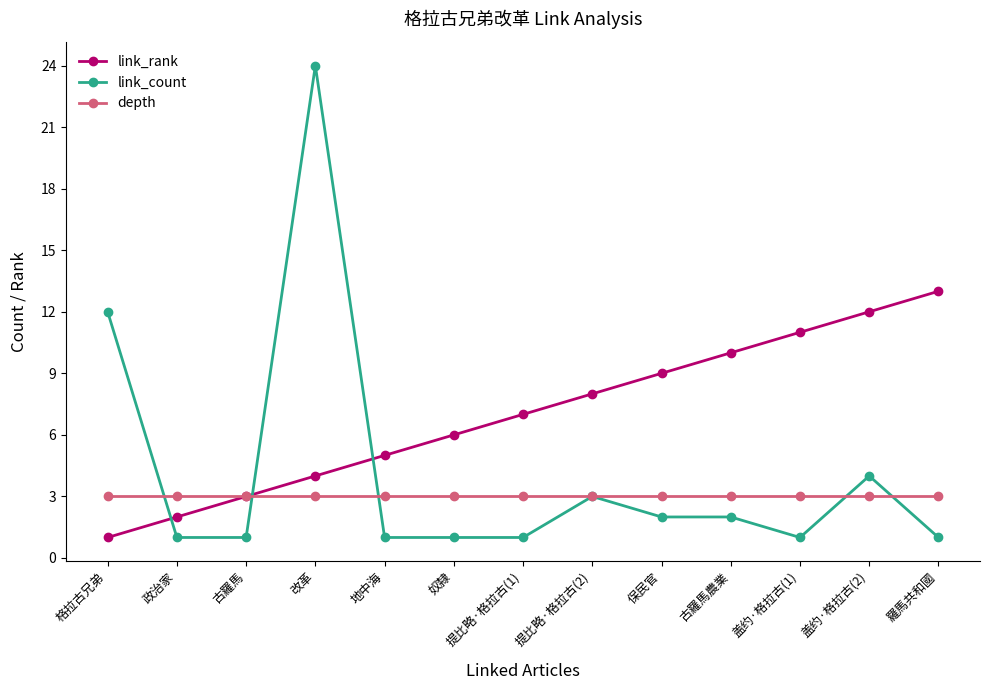

True or false: link_rank has more than 1 points higher than both neighbors.

False